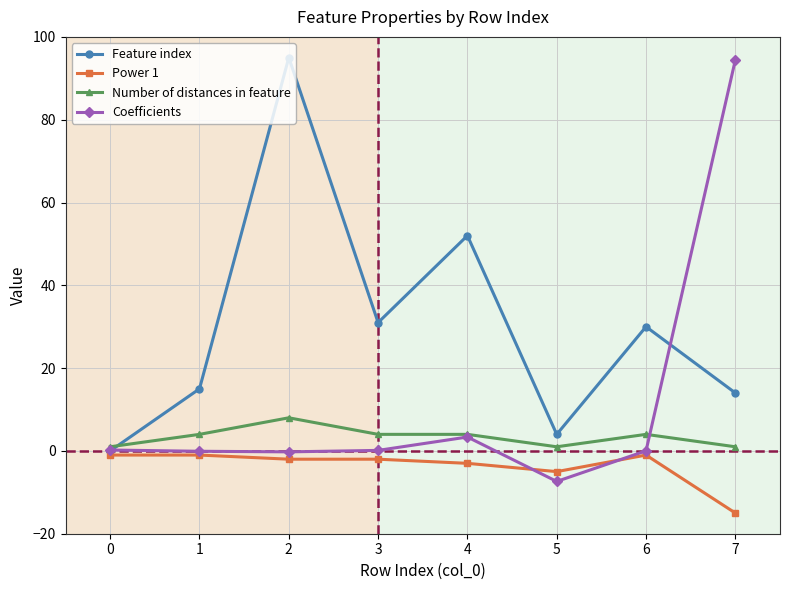

What is the maximum value shown in the chart?

95.0